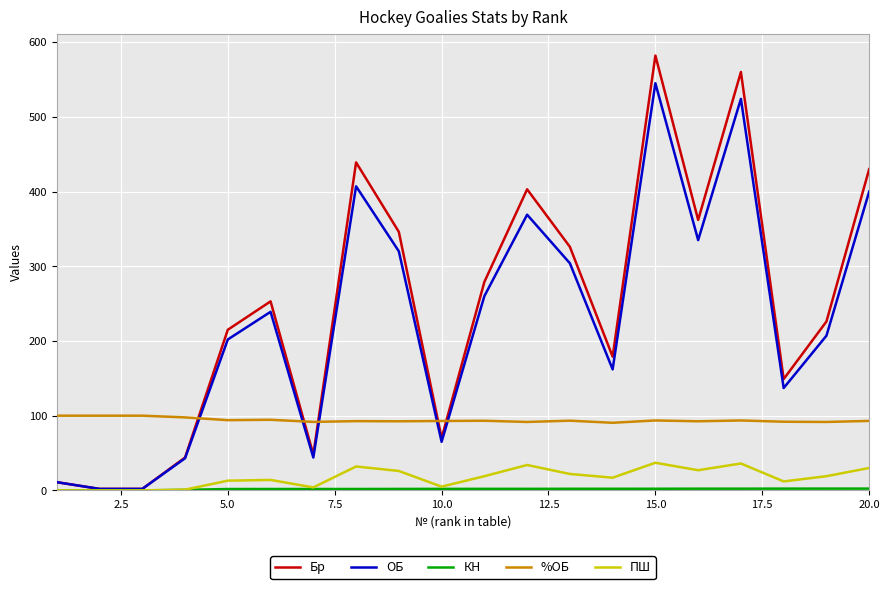

After their last crossing, which series has the higher values: ОБ or %ОБ?

ОБ